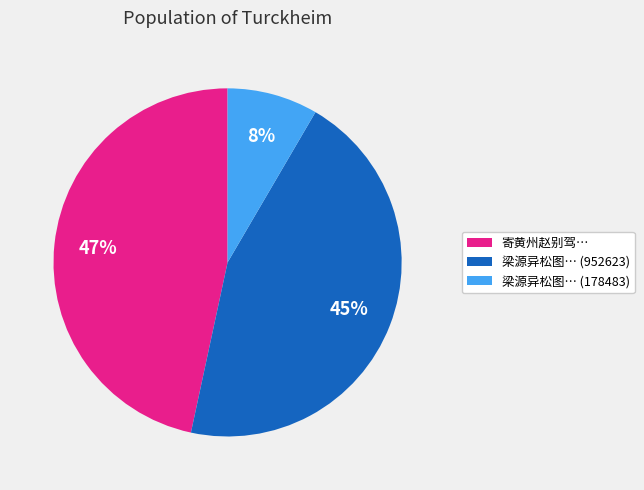

Is 寄黄州赵别驾… the majority of the pie?

No